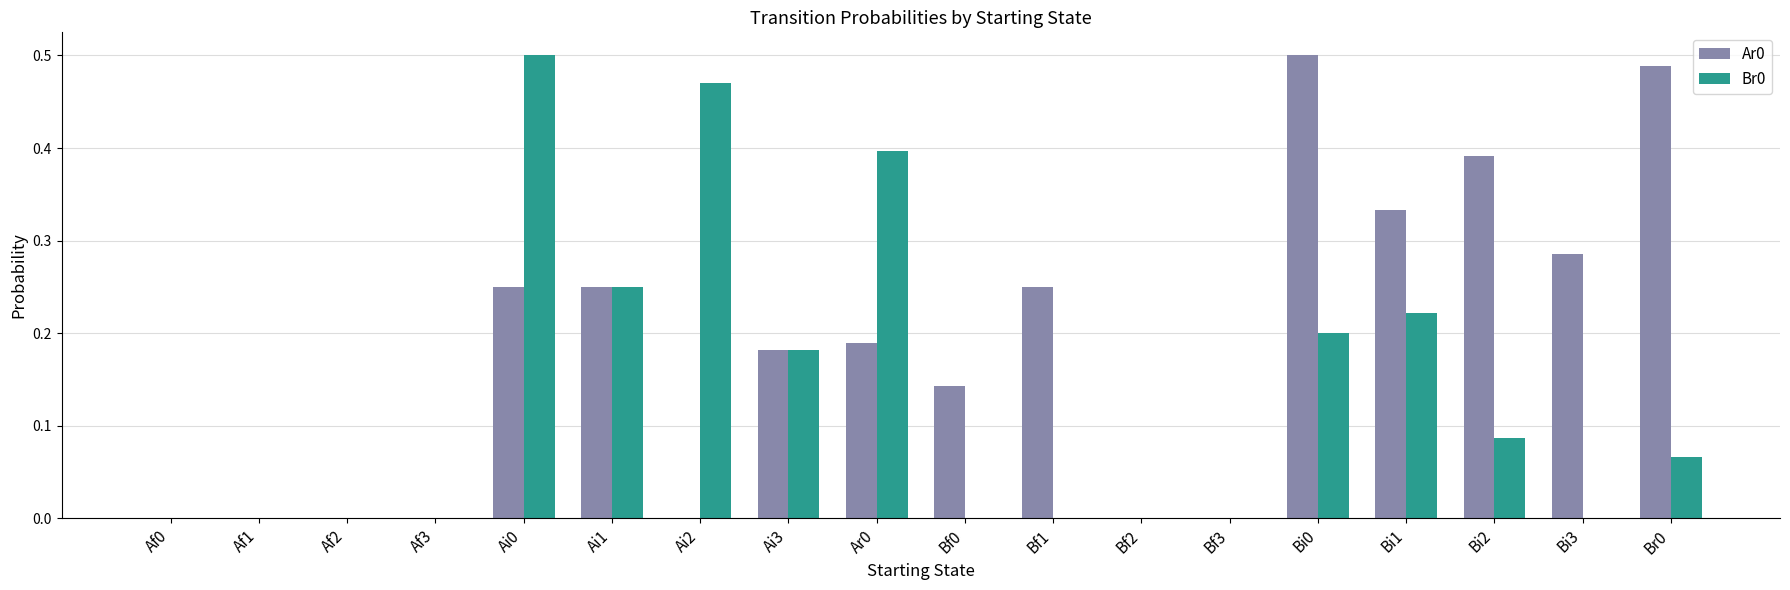

How many groups of bars are there?

18